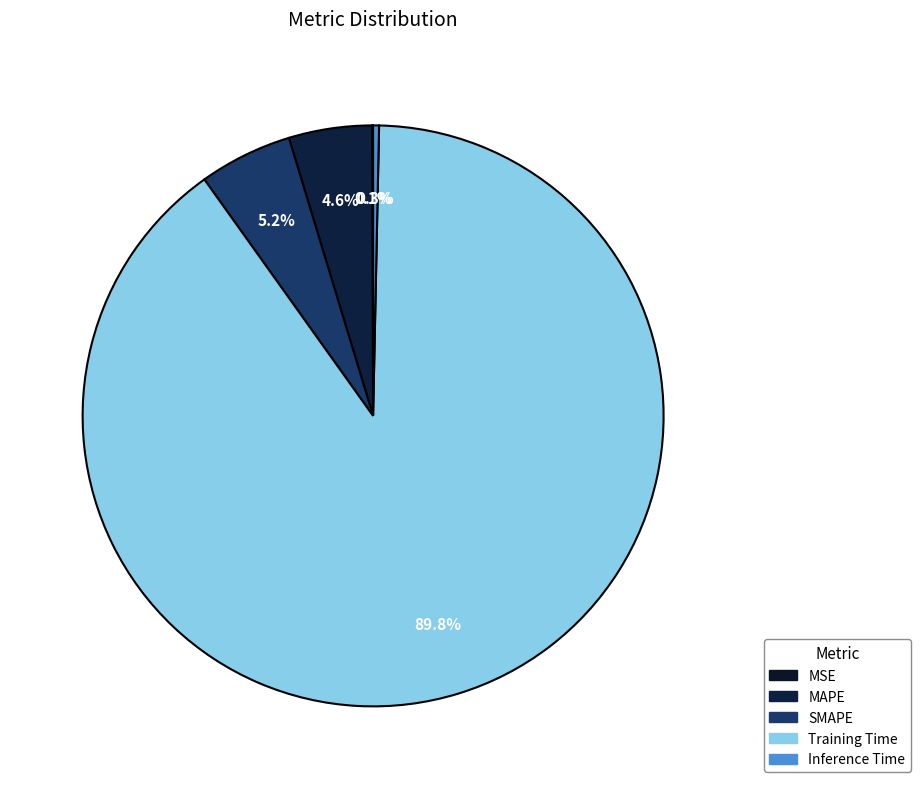

Between MAPE and SMAPE, which is larger?

SMAPE